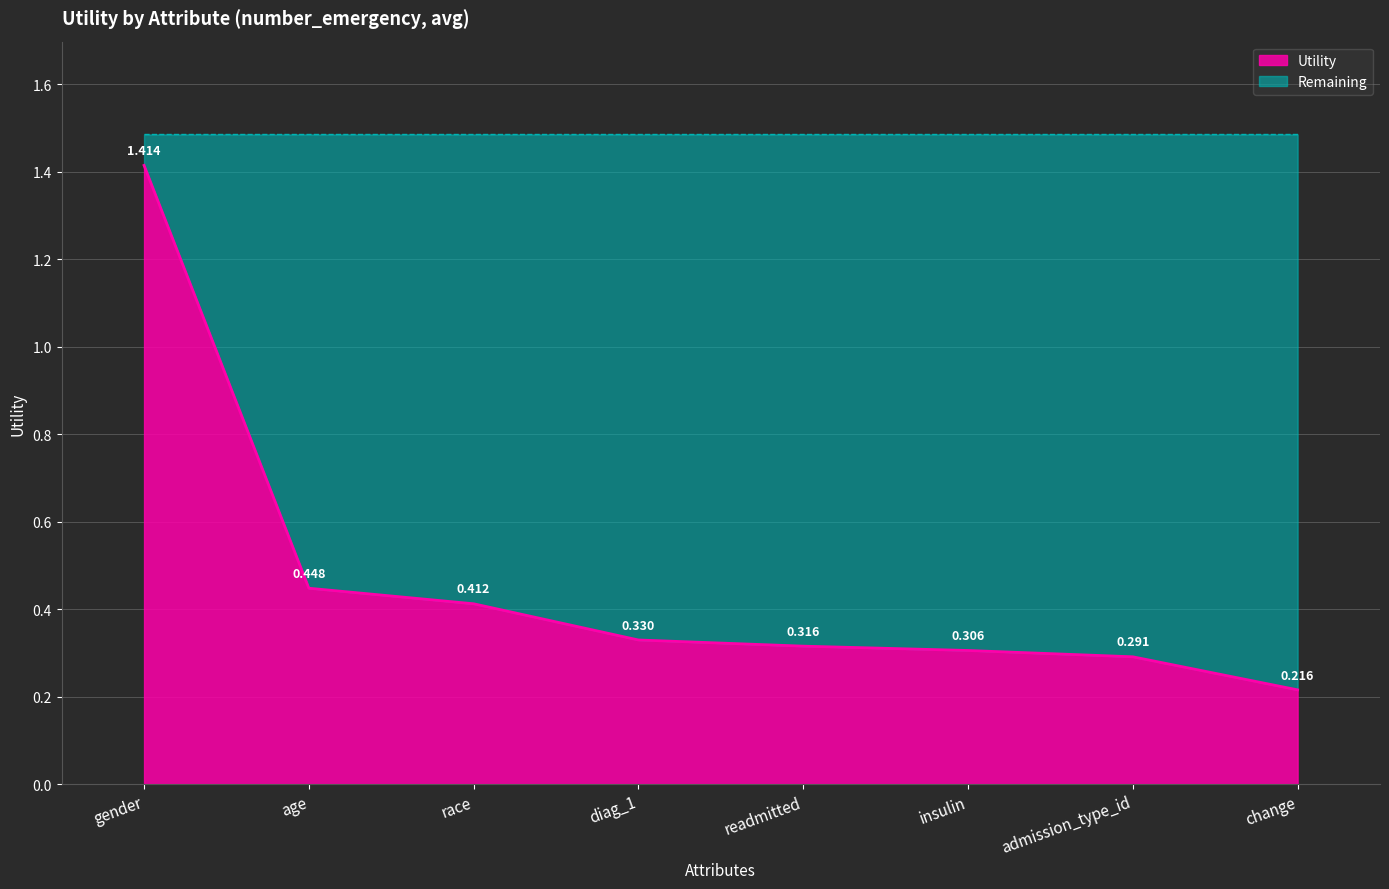

Which category has the lowest value across all series?

change